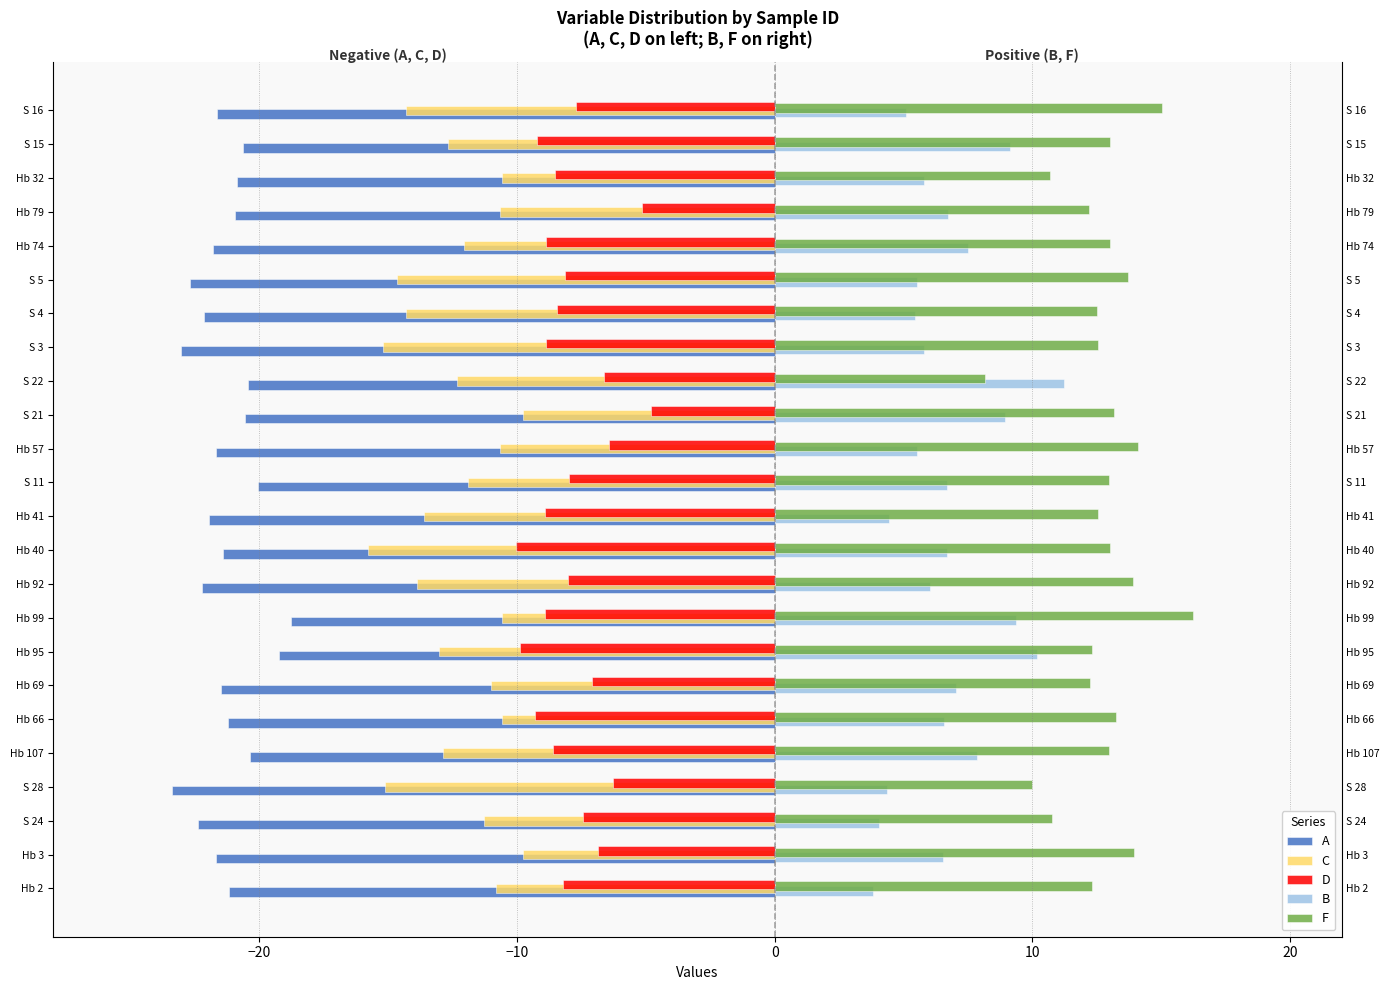

Count the number of categories in the chart.

24